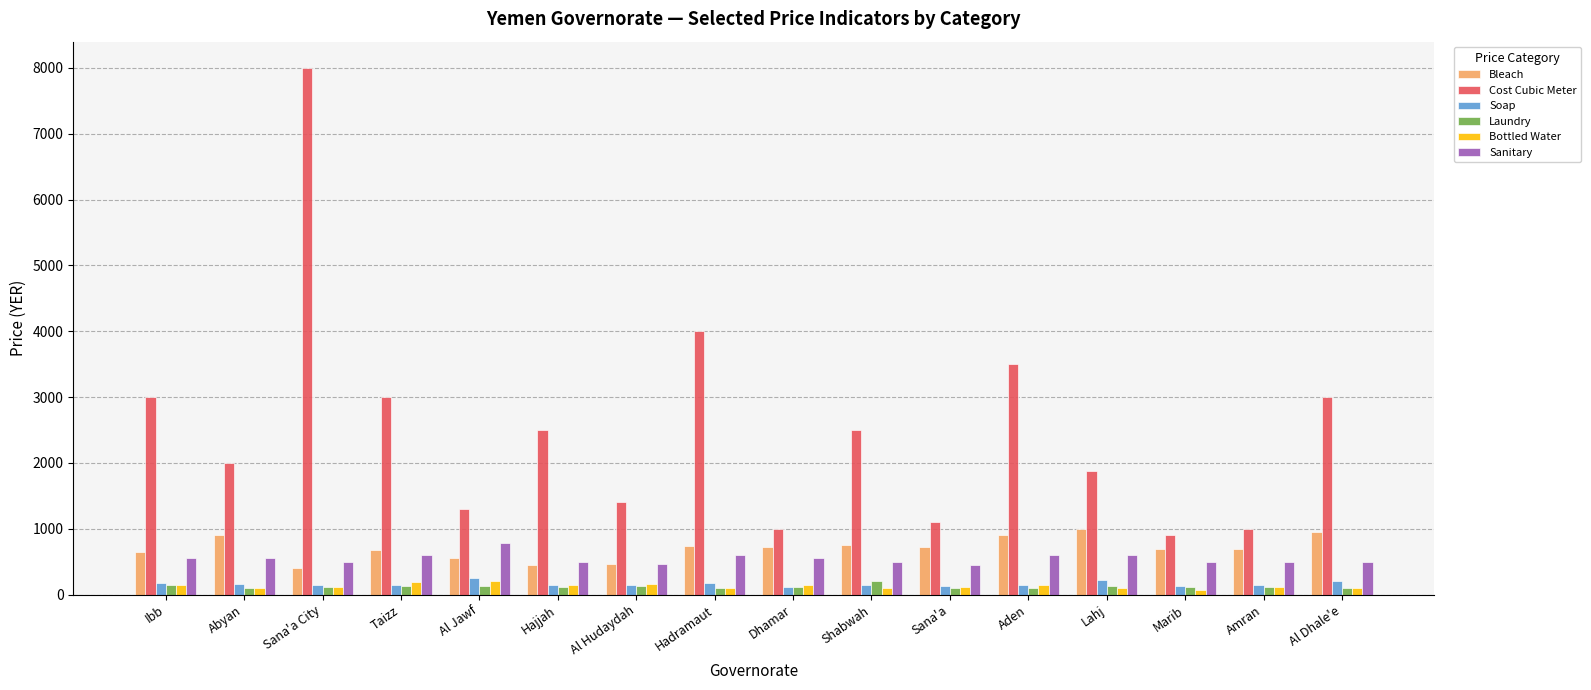

What position from the right is Al Dhale'e?

1